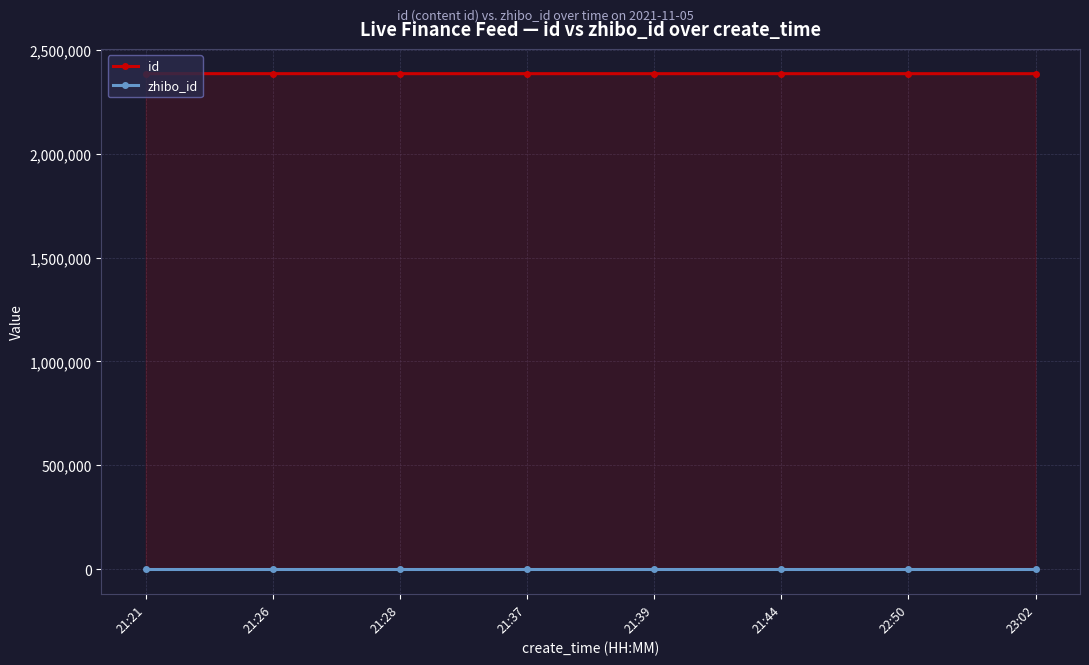

Which series has the widest spread of values?

id